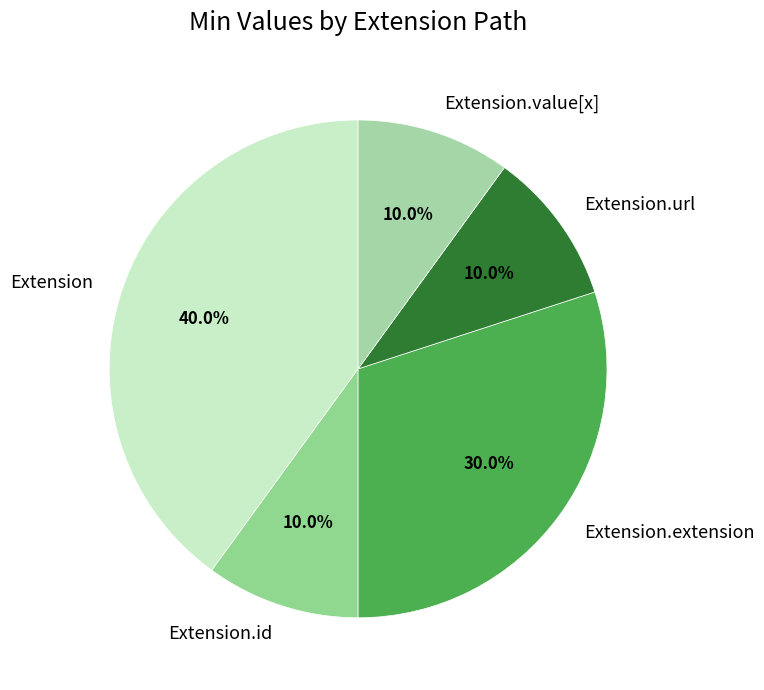

Which has a higher value, Extension.id or Extension?

Extension